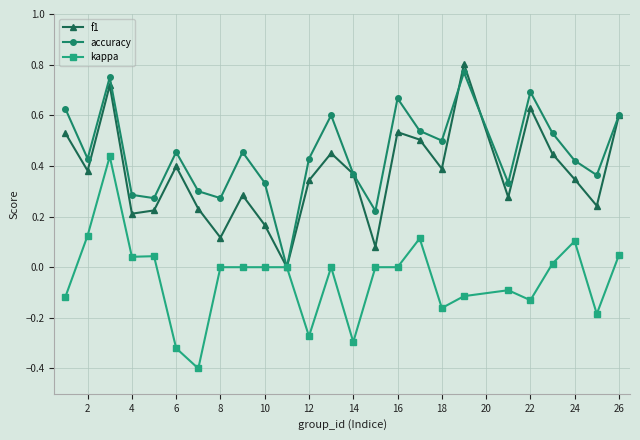

Rank the series by their average value, from lowest to highest.

kappa, f1, accuracy